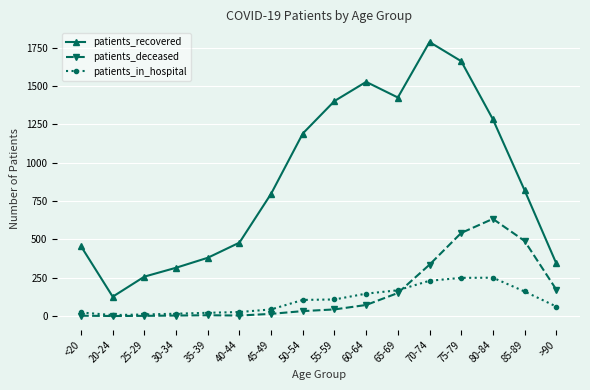

True or false: patients_in_hospital and patients_recovered cross at least once.

False